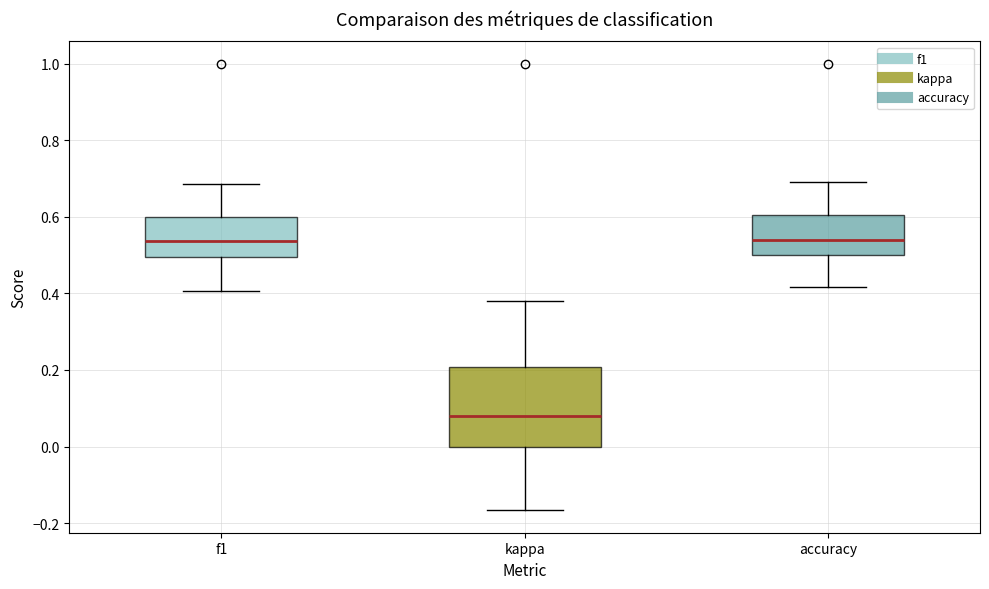

Which box's median line is the lowest?

kappa